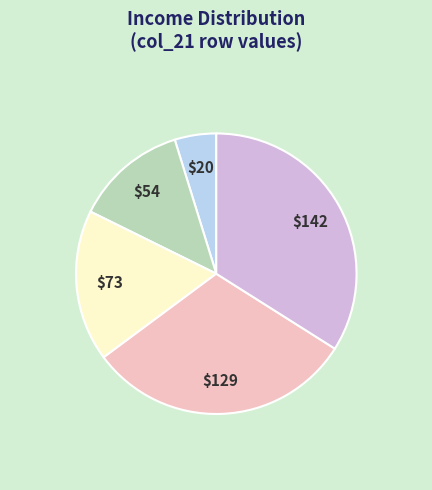

How many segments does this pie chart have?

5